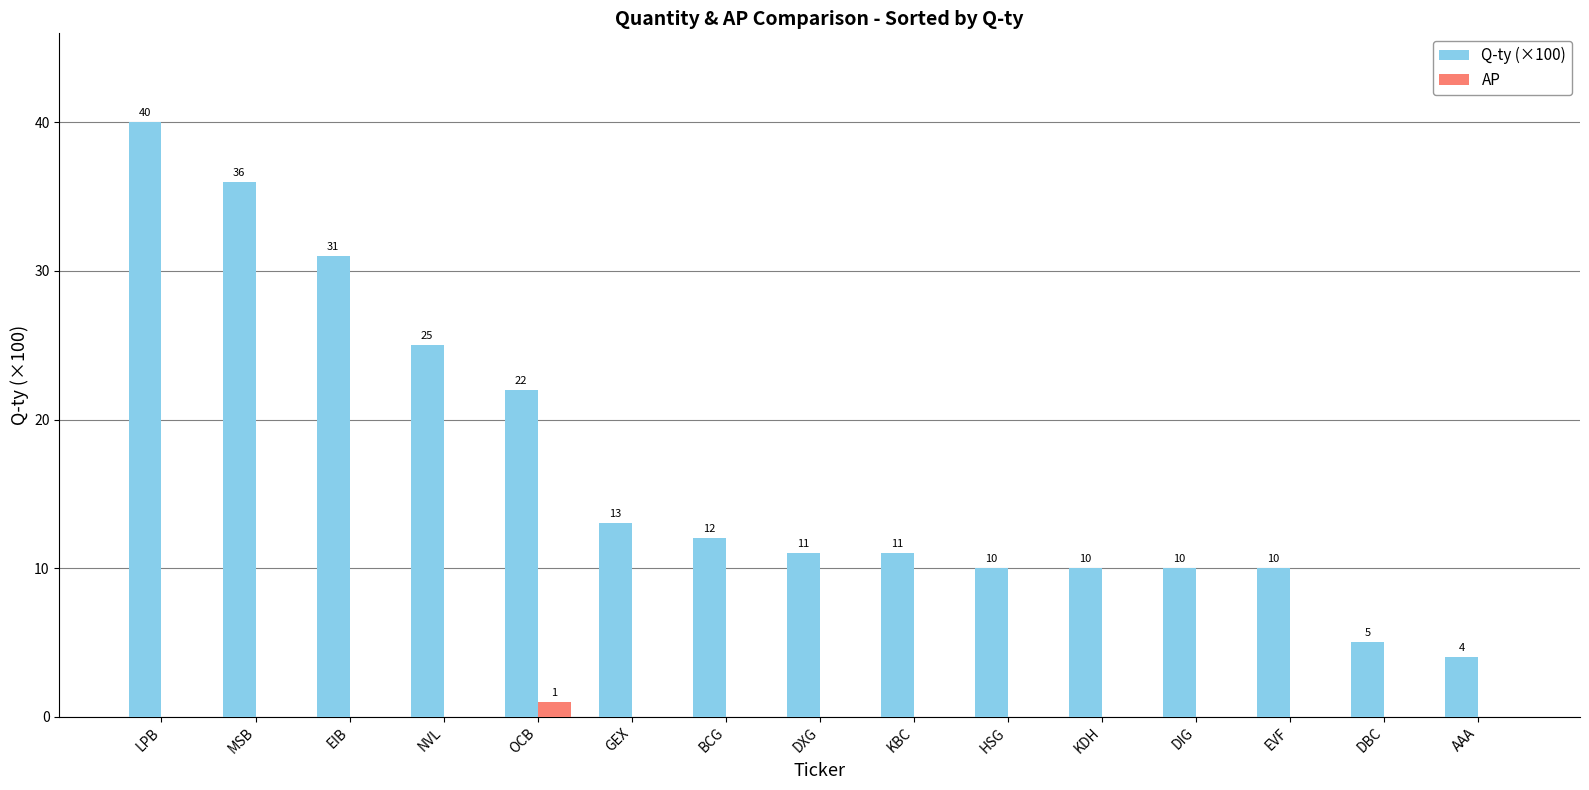

At which category is the sum across all series the highest?

LPB